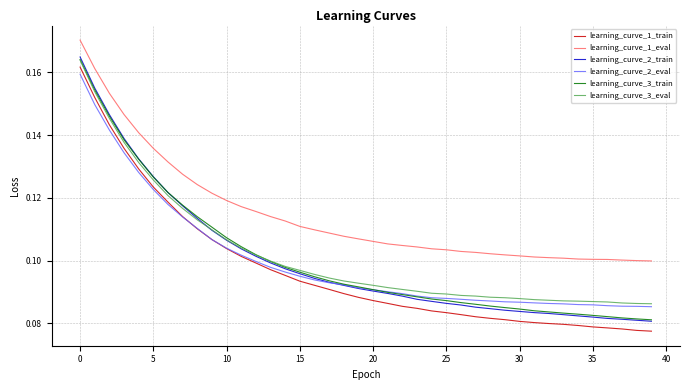

Which series has the largest total across all categories?

learning_curve_1_eval